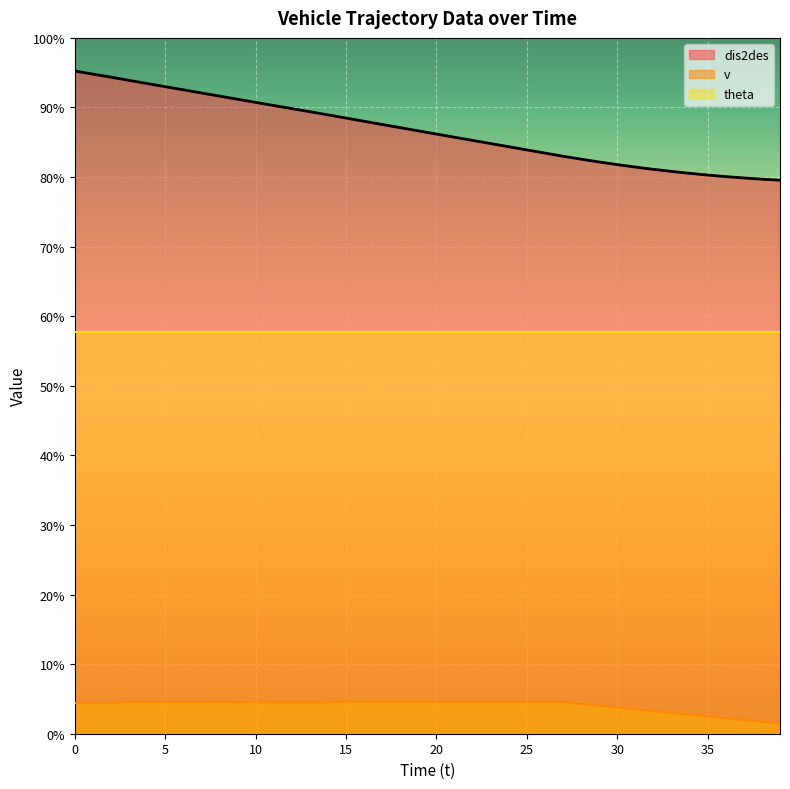

What is the difference between the second highest and second lowest values in the dis2des series?

23.6